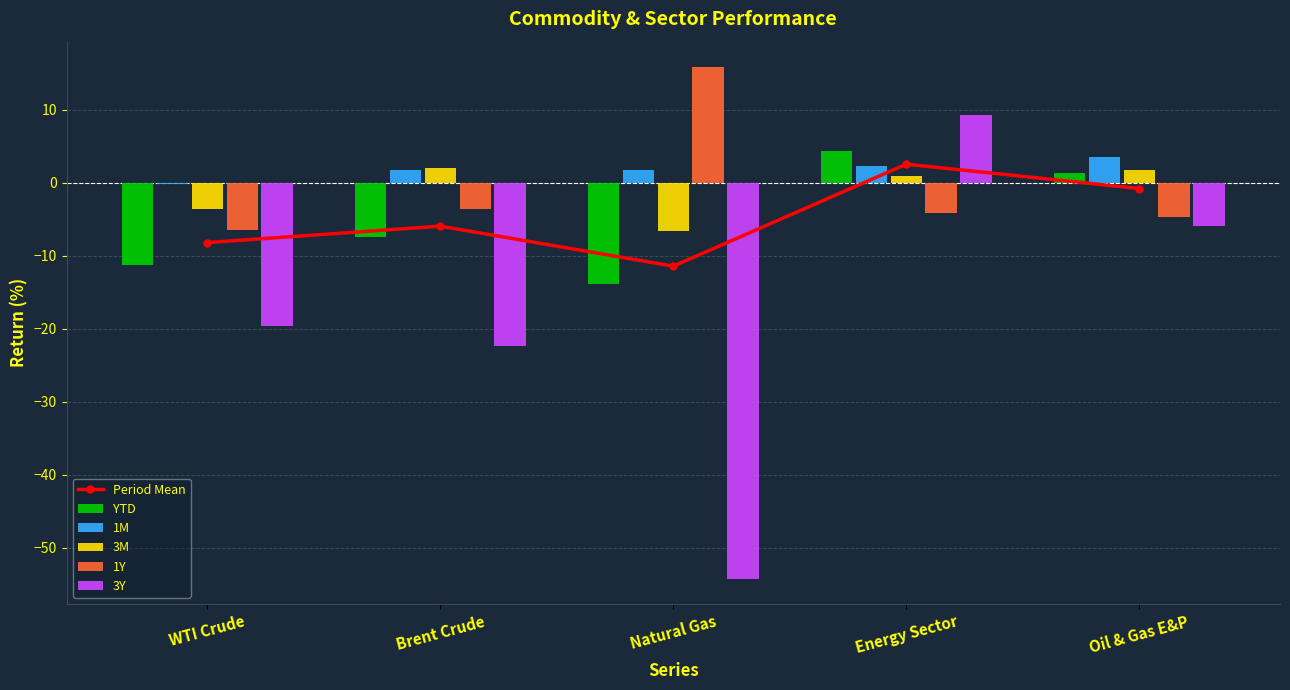

What is the greatest value displayed?

15.8